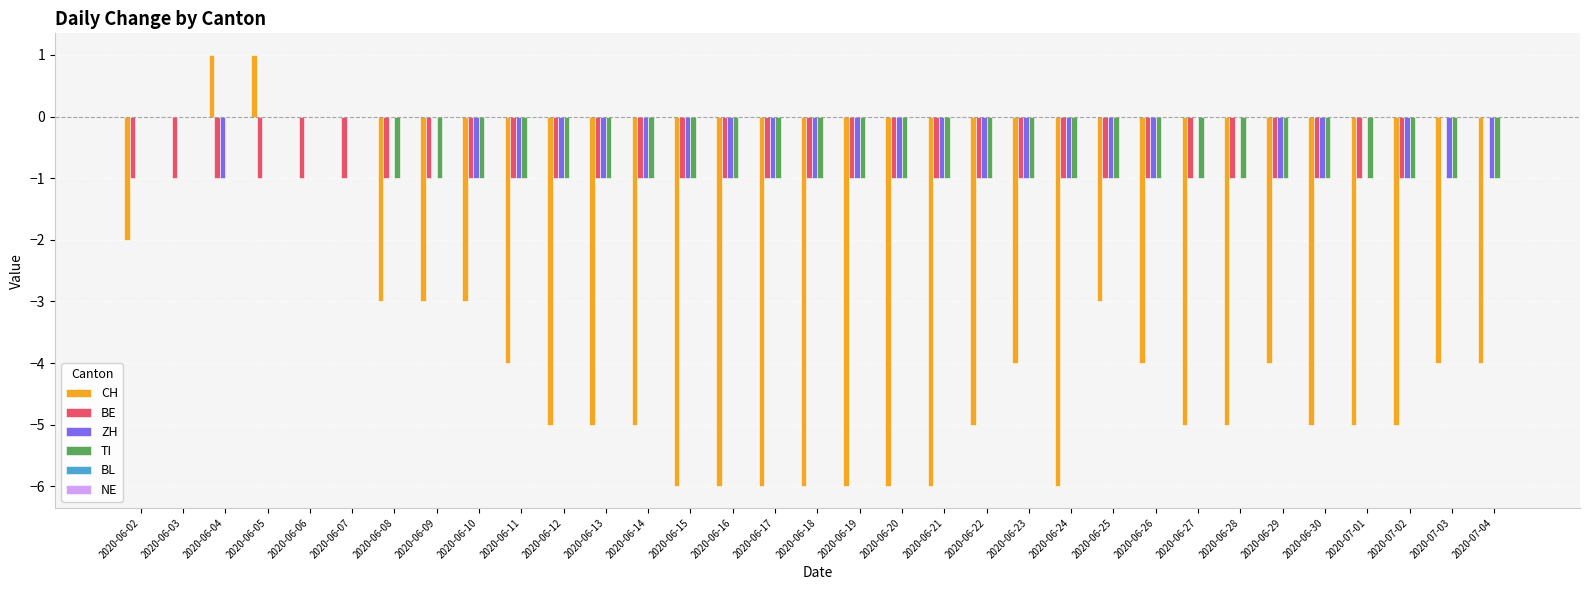

Count the number of data series in this chart.

4